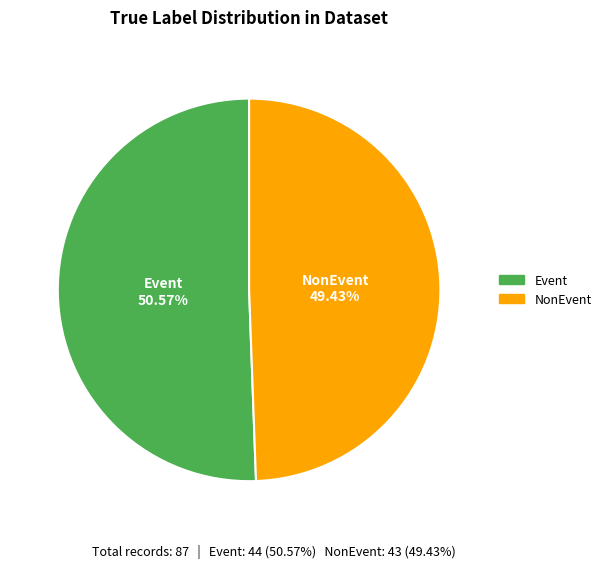

Which slice is the smallest?

NonEvent